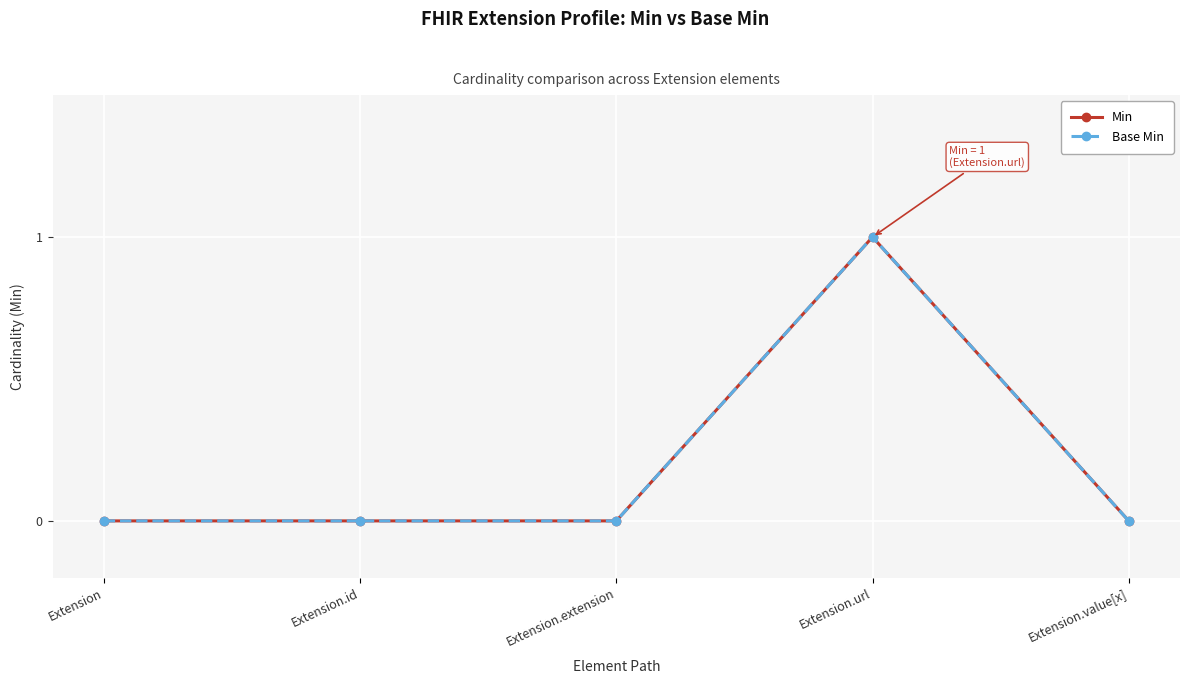

What position from the left is Extension.id?

2